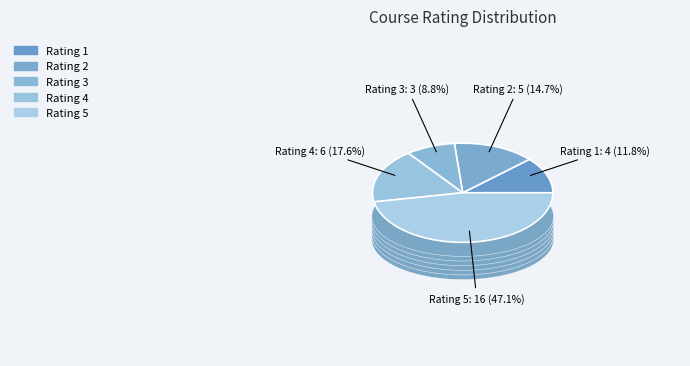

How many segments does this pie chart have?

5